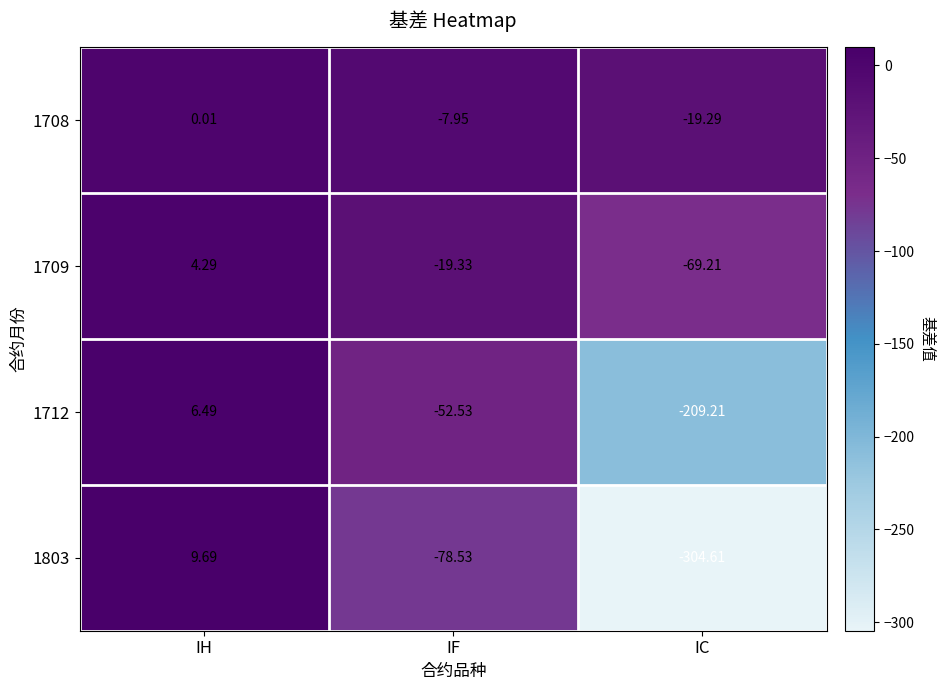

Which category has the lowest value across all series?

IC